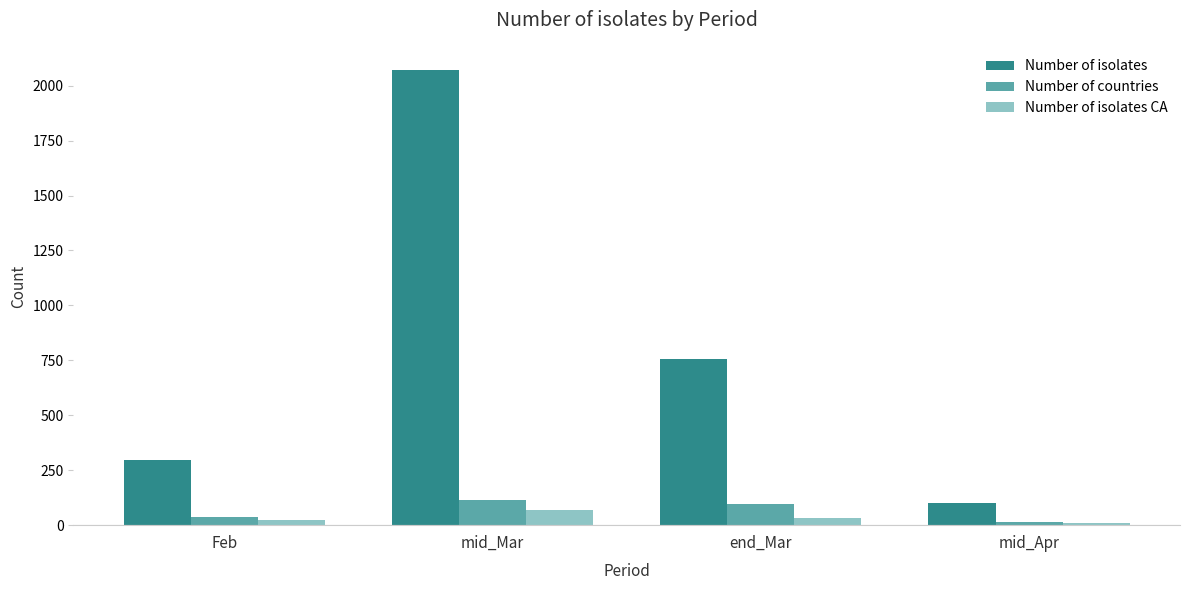

What are all the series names shown in the legend?

Number of isolates, Number of countries, Number of isolates CA